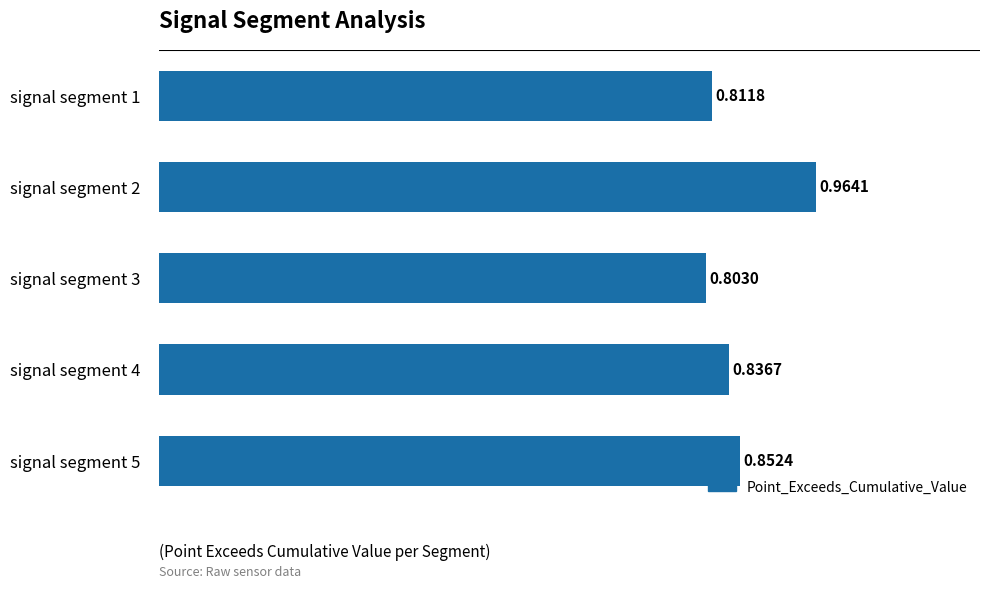

How many bars are there in total?

5